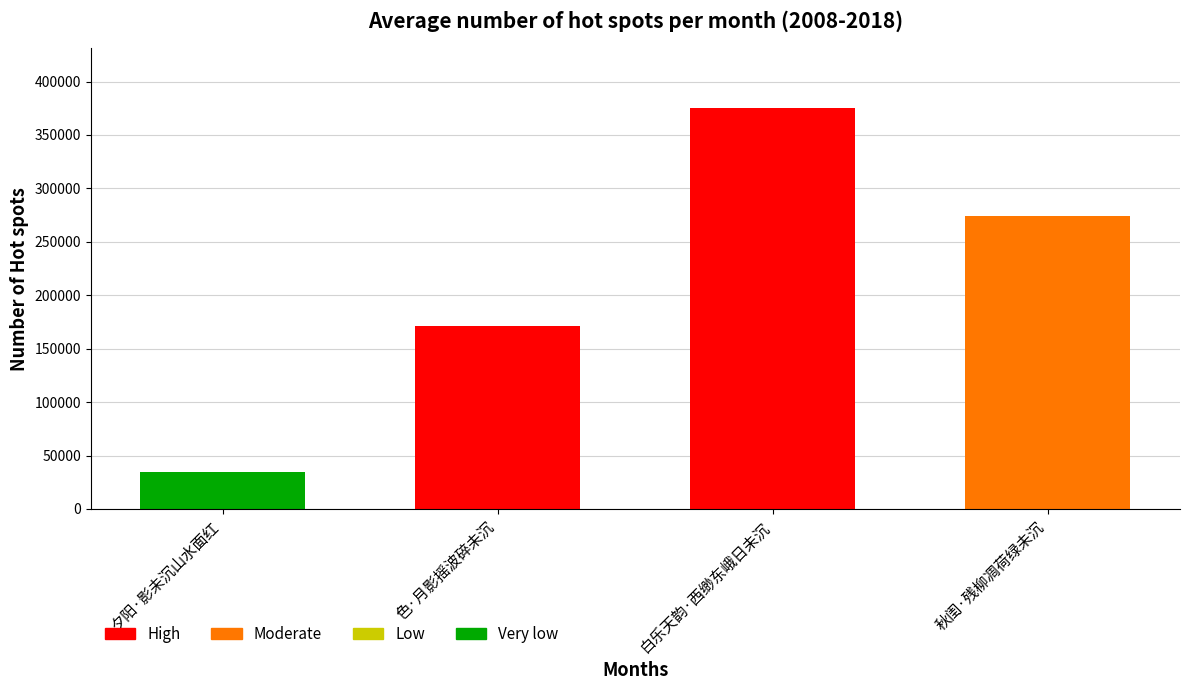

Reading left to right, transcribe all the data shown in this chart.

夕阳·影未沉山水面红=34677	色·月影摇波碎未沉=171492	白乐天韵·西缈东峨日未沉=374917	秋闺·残柳凋荷绿未沉=274195